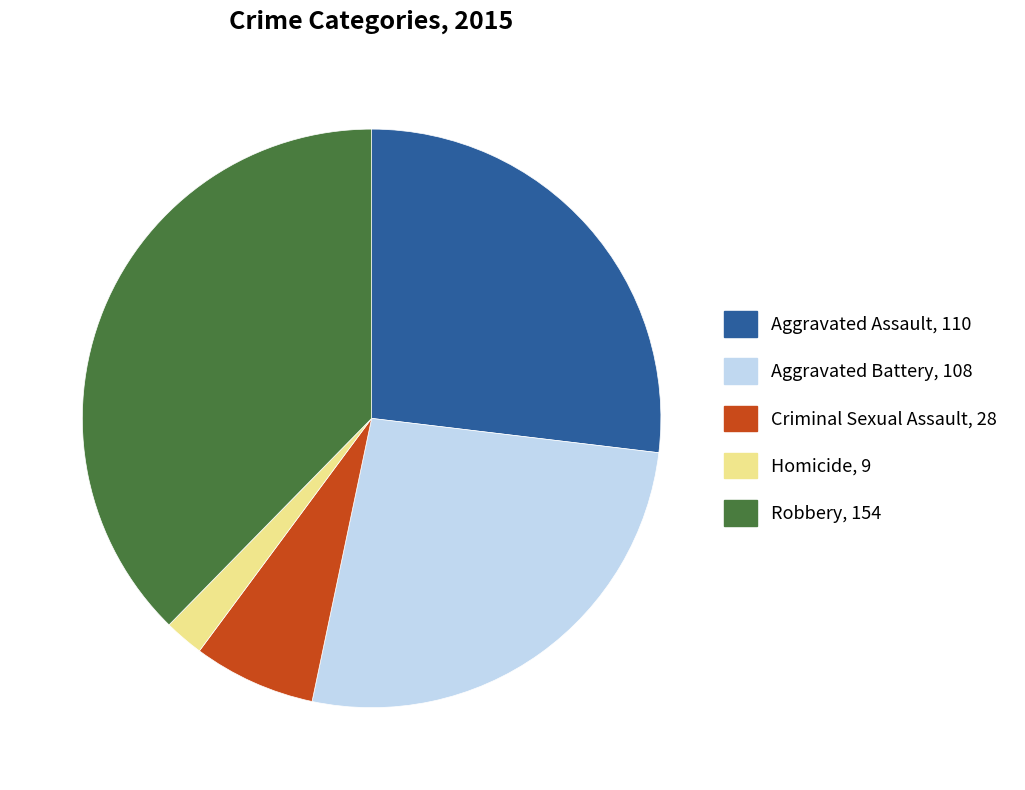

Is the sum of Aggravated Assault and Criminal Sexual Assault greater than half?

No